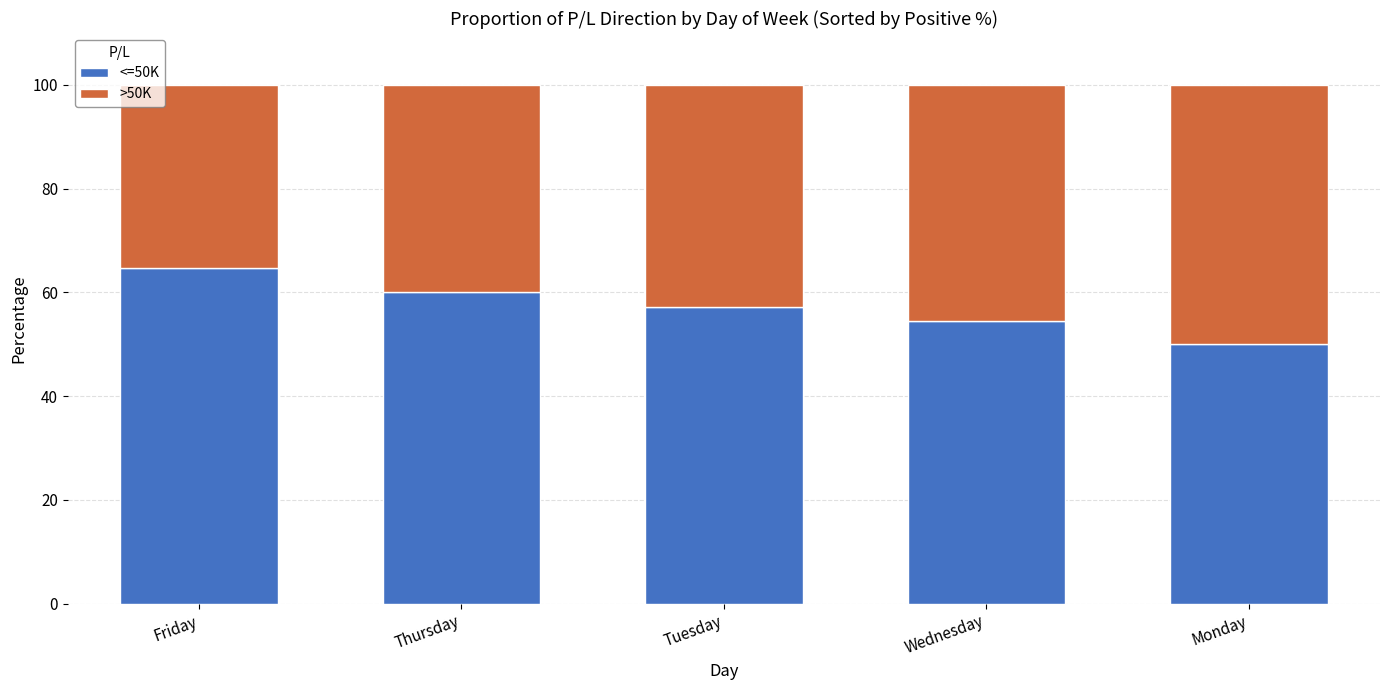

True or false: <=50K has a value of 64.7 at Friday.

True